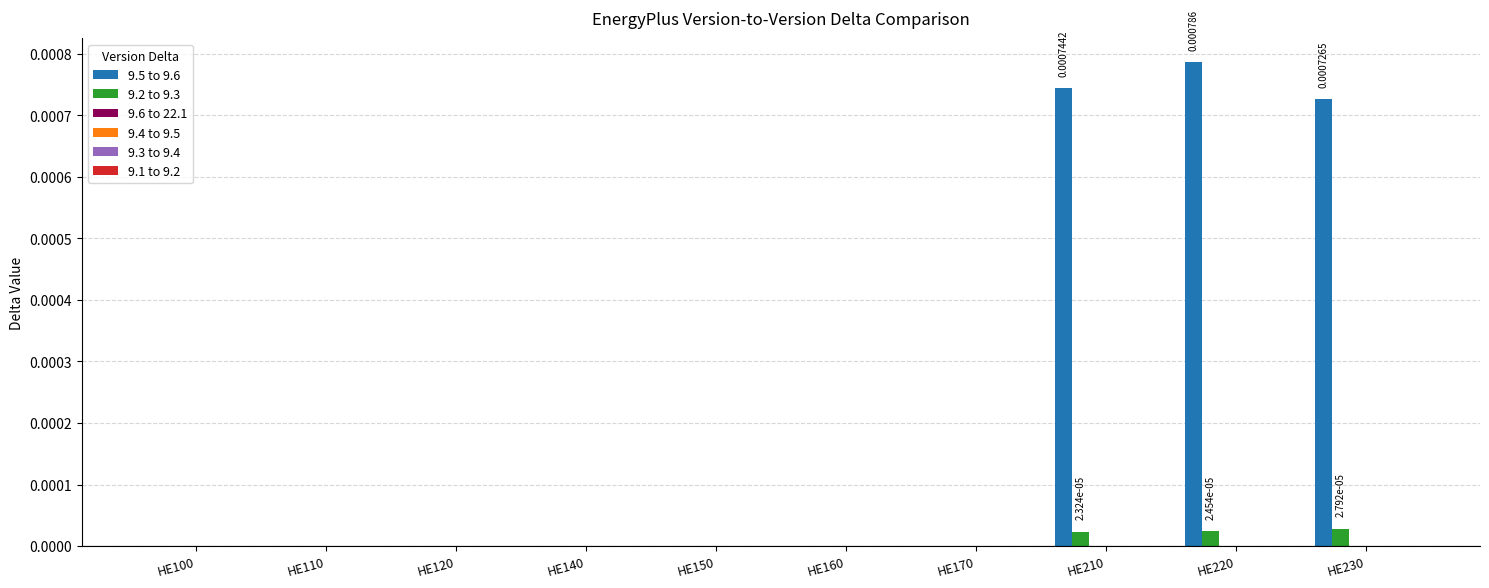

Which series has the largest total across all categories?

9.5 to 9.6